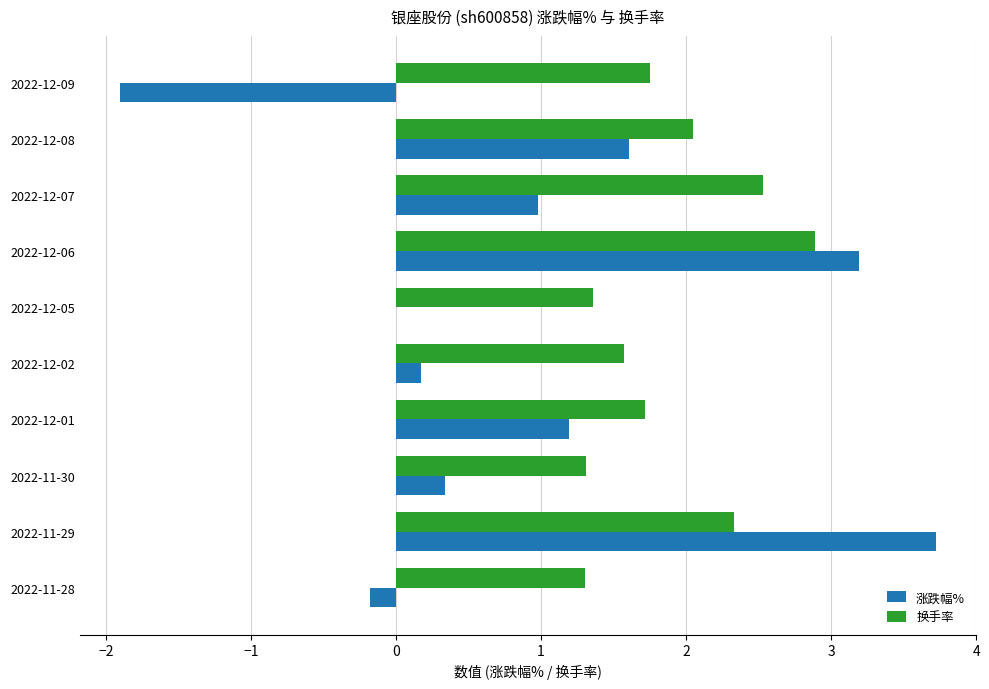

How many categories are shown in the chart?

10